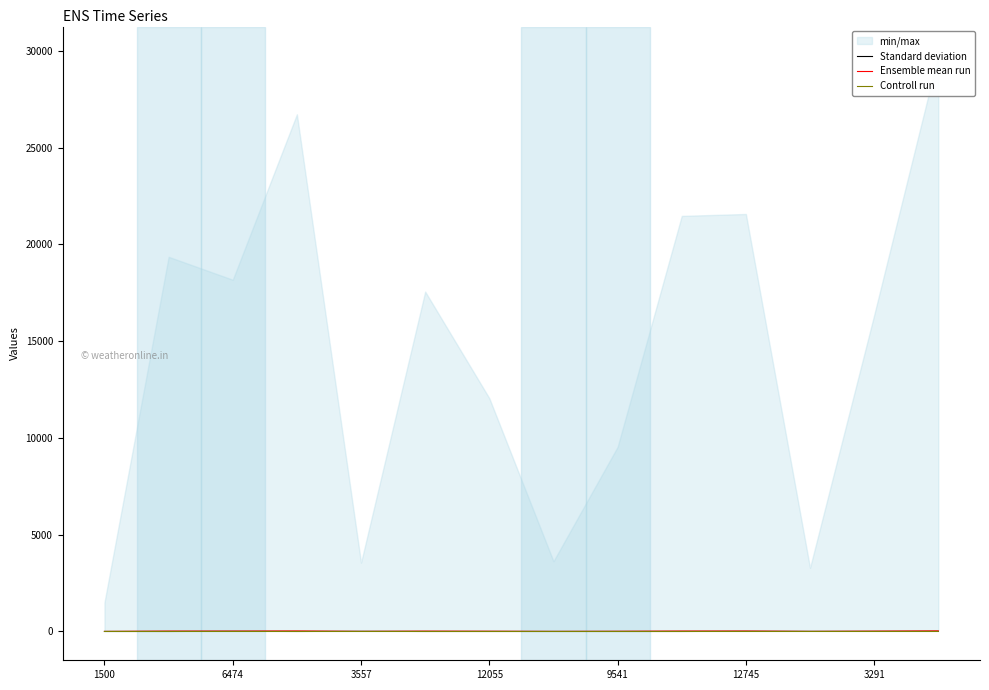

How many intersections are there between Ensemble mean run and Standard deviation?

2